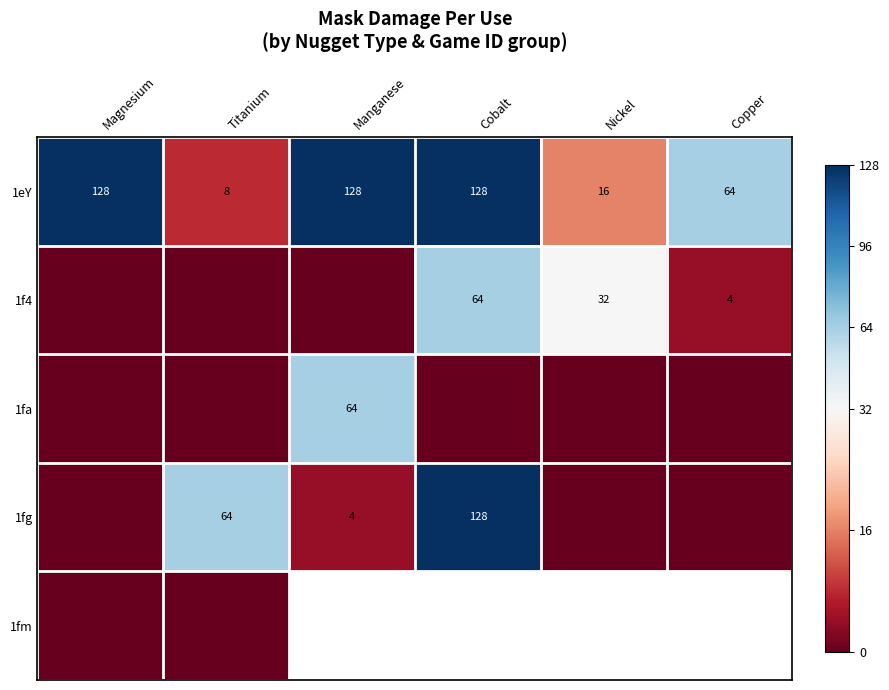

What is the highest value of the 1eY series?

128